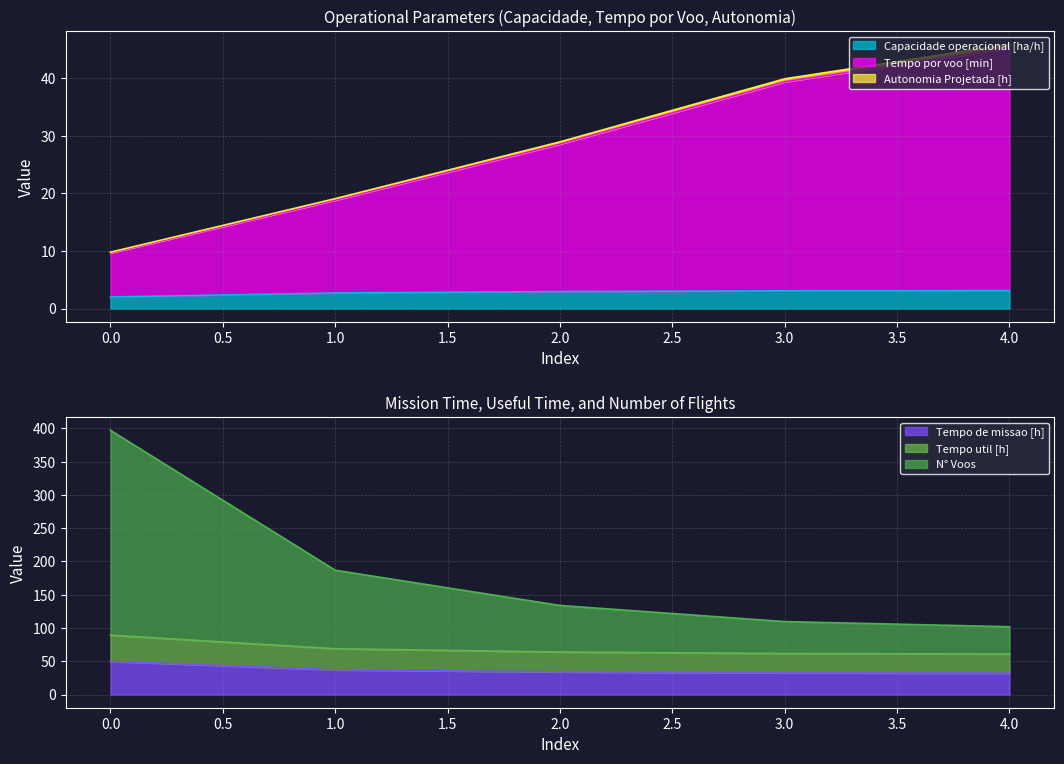

How many distinct data groups are displayed?

6